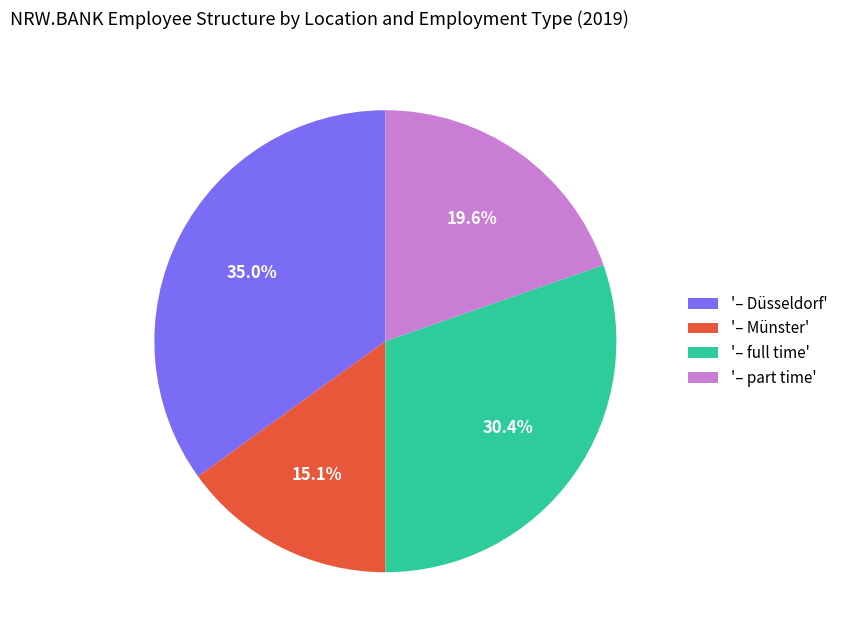

Is there a majority slice in this chart?

No